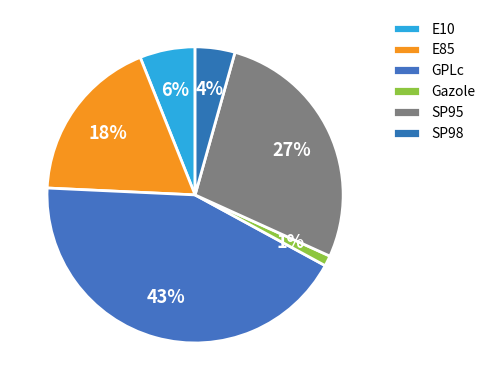

Which has a higher value, Gazole or E85?

E85